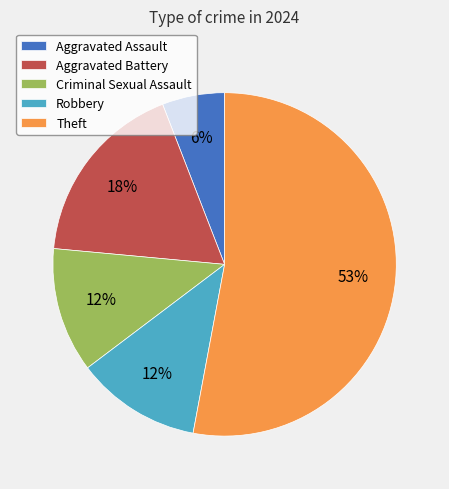

To the nearest percent, what is the difference between the Criminal Sexual Assault and Aggravated Battery slice percentages?

6%